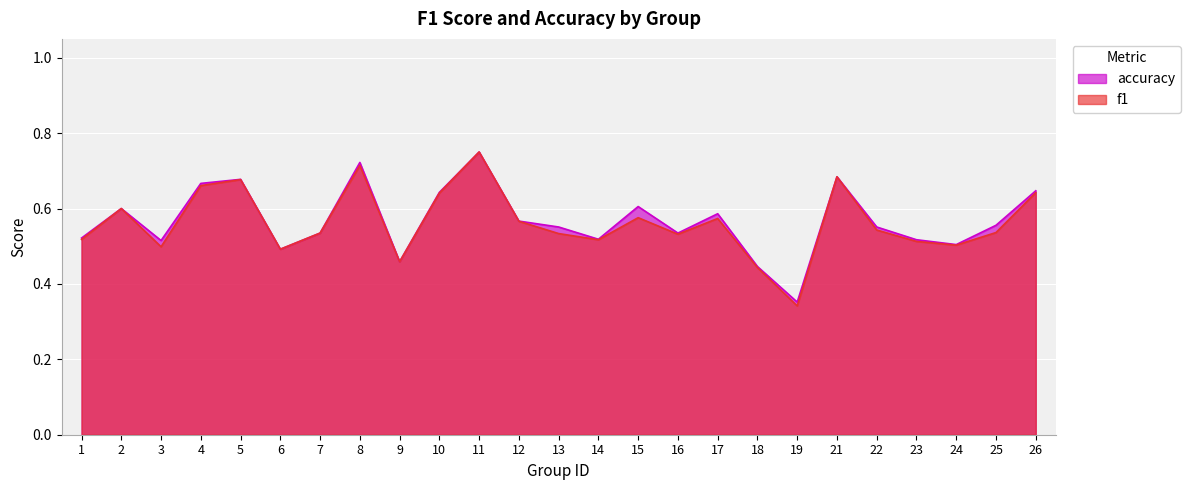

Which series changed the most between 5 and 13?

f1